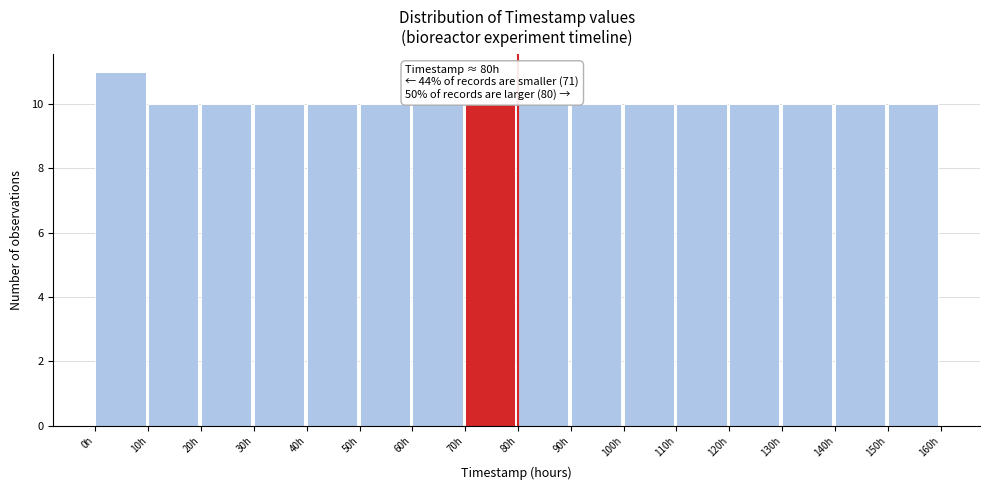

Which range on the x-axis has the tallest bar?

0 to 10